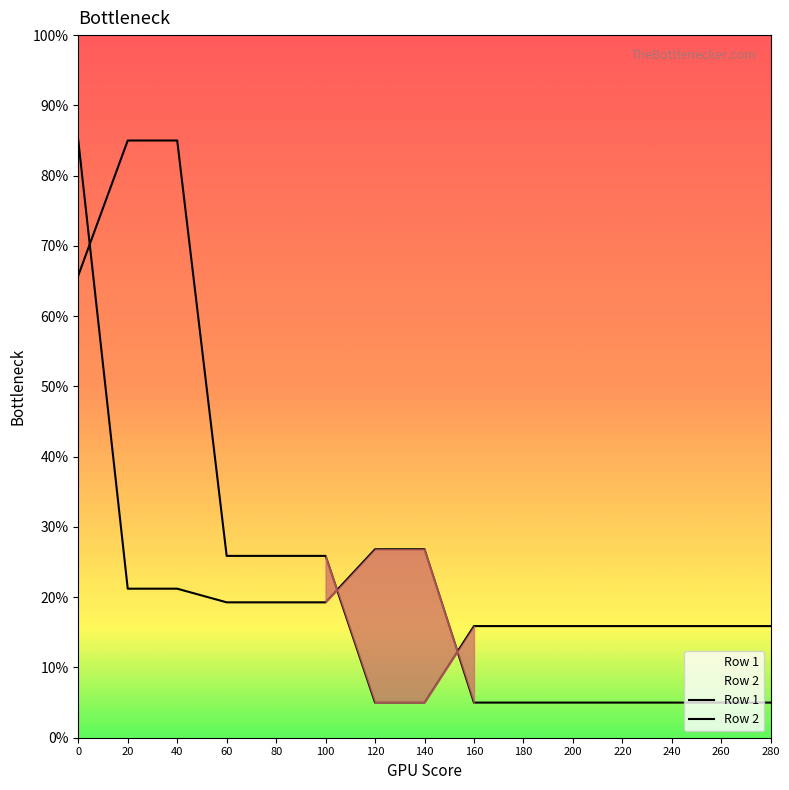

Is it true that Row 2 equals 5.0 at 280?

True